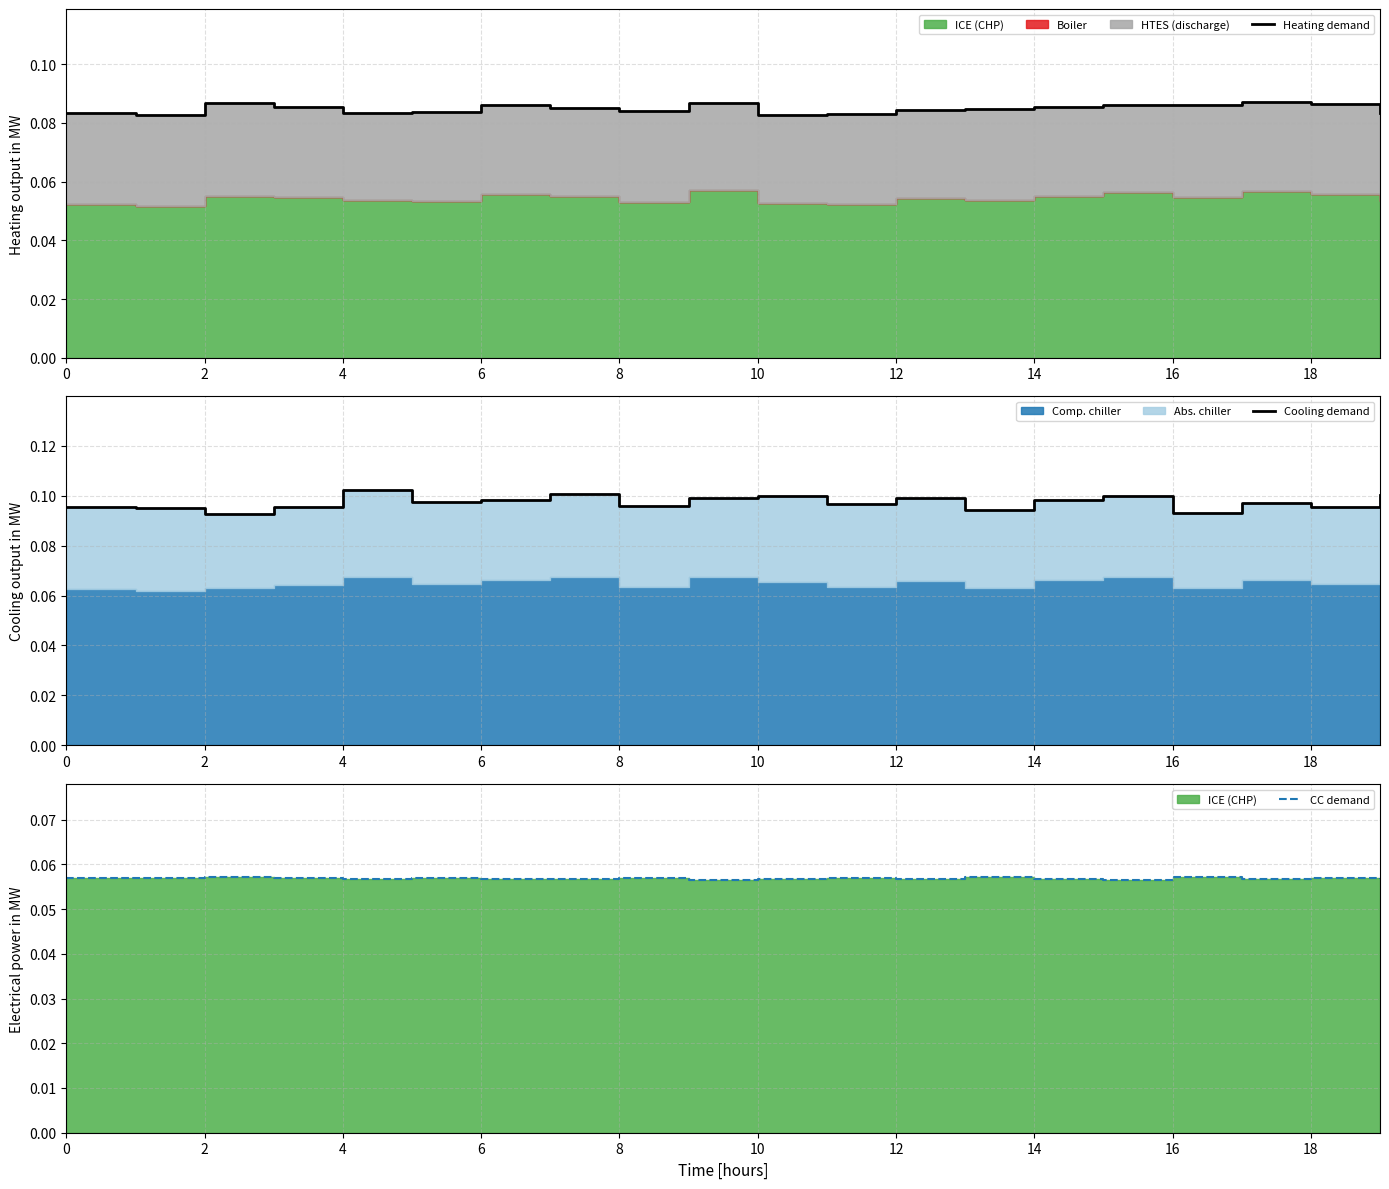

What is the label of the 19th point from the left?

18